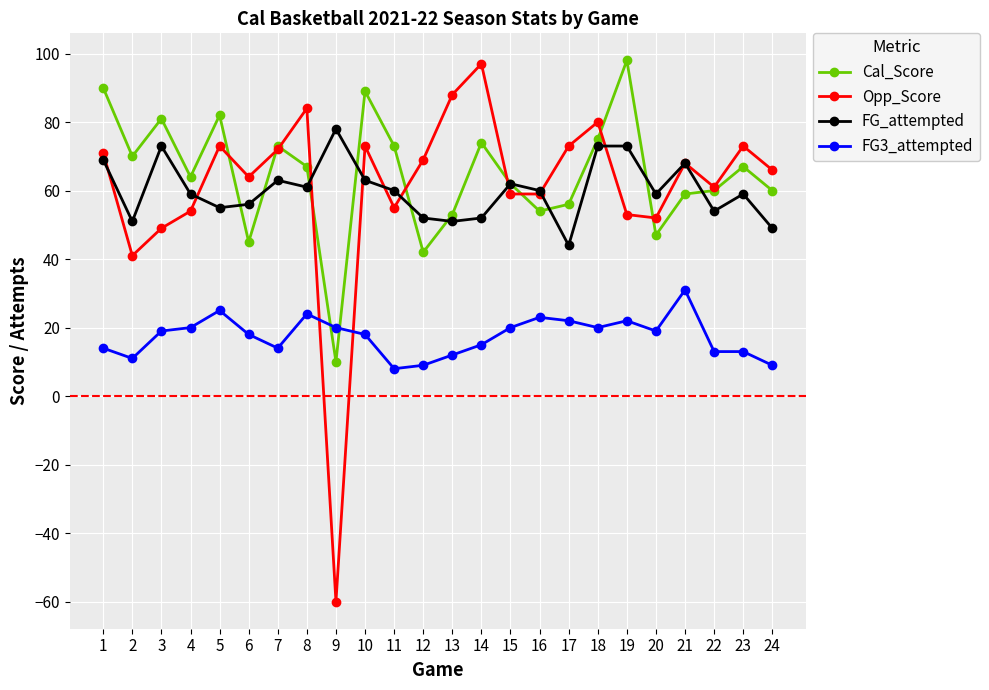

Which series ends up on top after the final intersection of FG3_attempted and Opp_Score?

Opp_Score